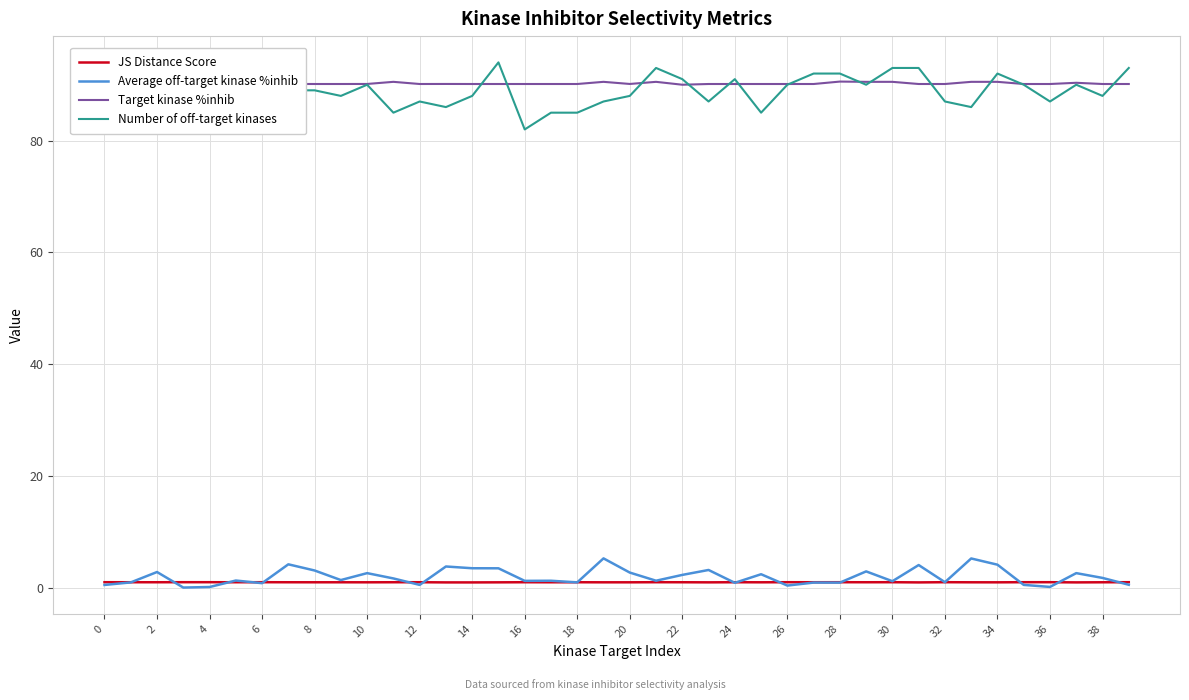

True or false: JS Distance Score and Target kinase %inhib cross at least once.

False